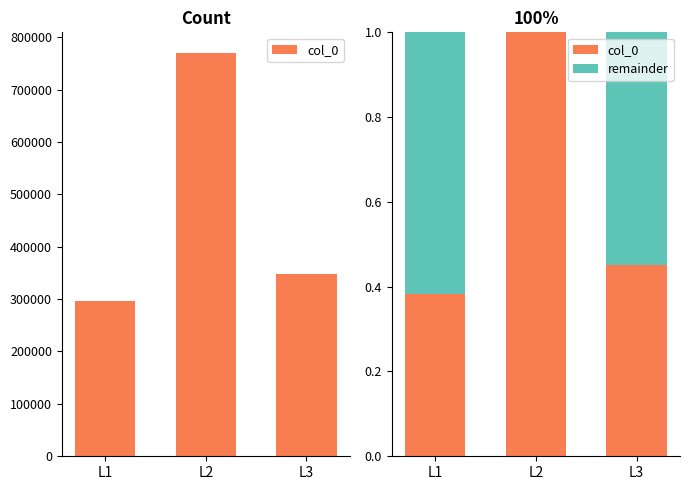

The remainder series shows 0.0 at L2. True or false?

True